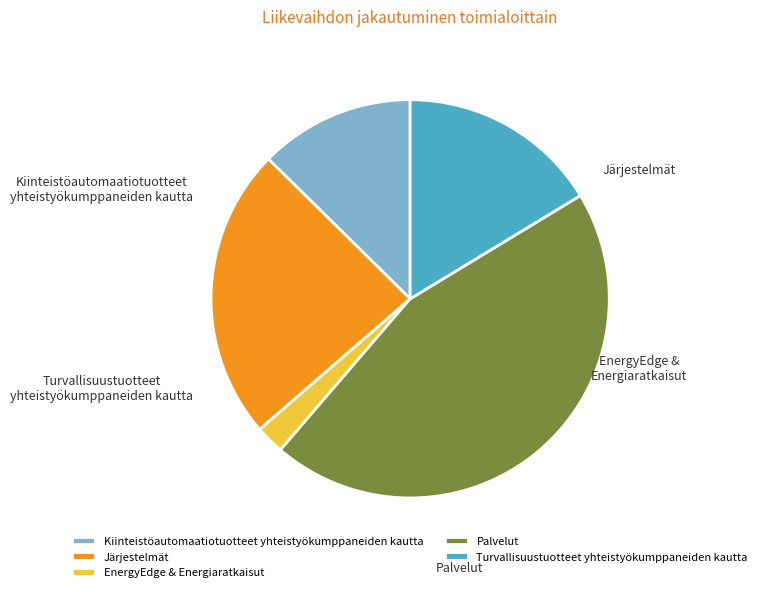

To the nearest percent, what is the average slice percentage?

20%